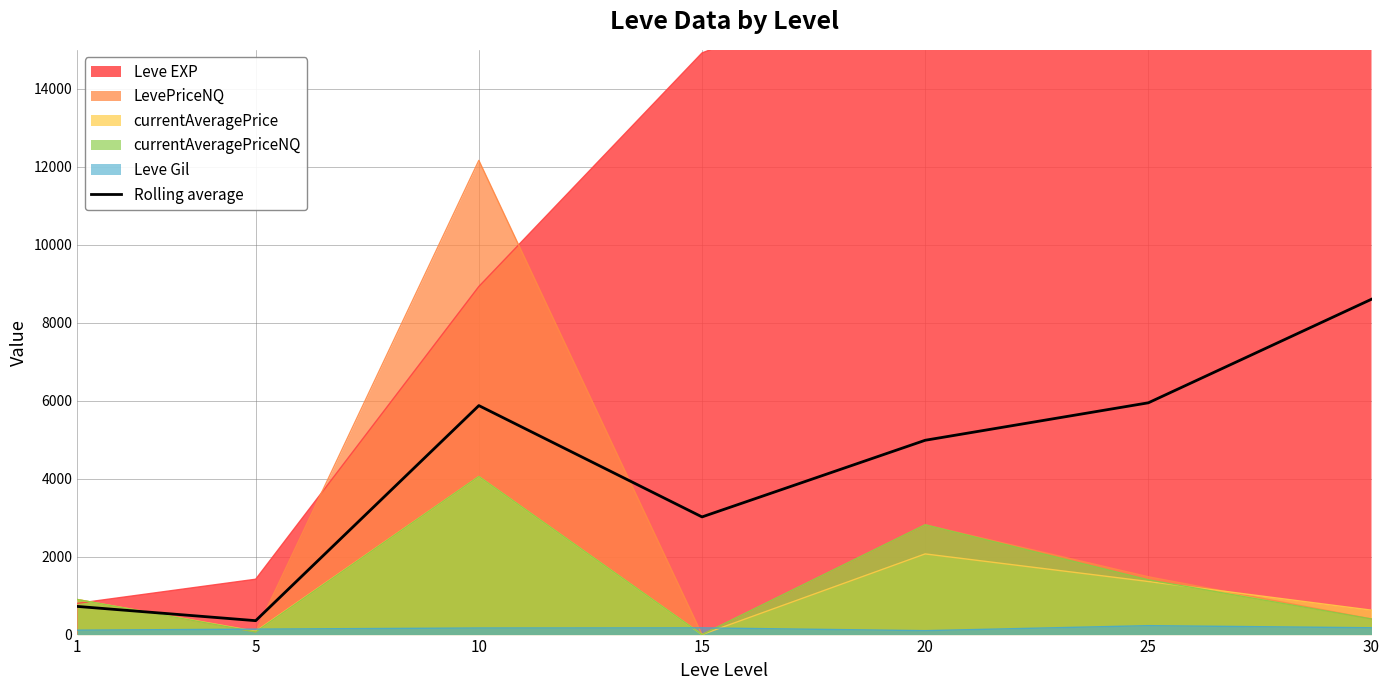

True or false: the data has more than 2 interior local peaks.

False